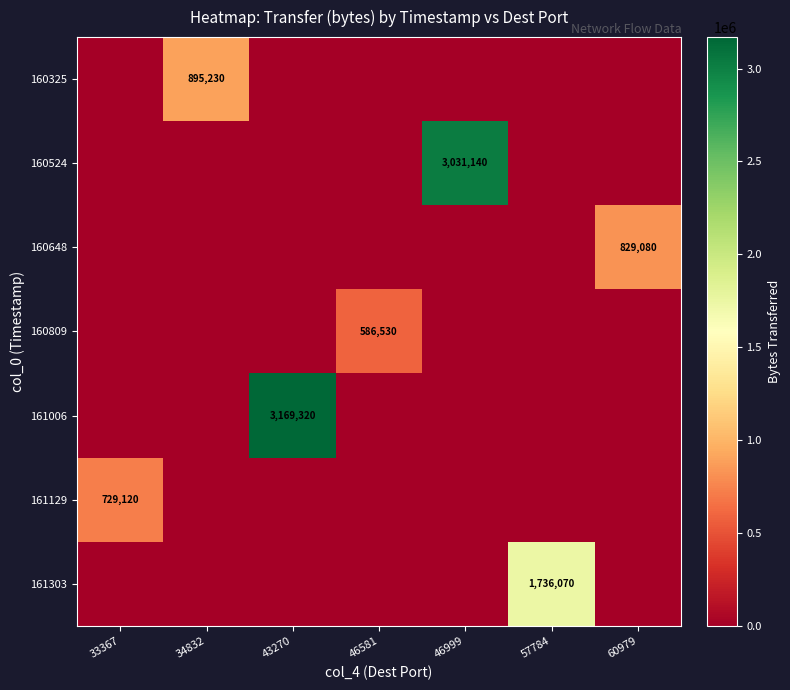

Which has a higher value, 60979 or 46581?

60979